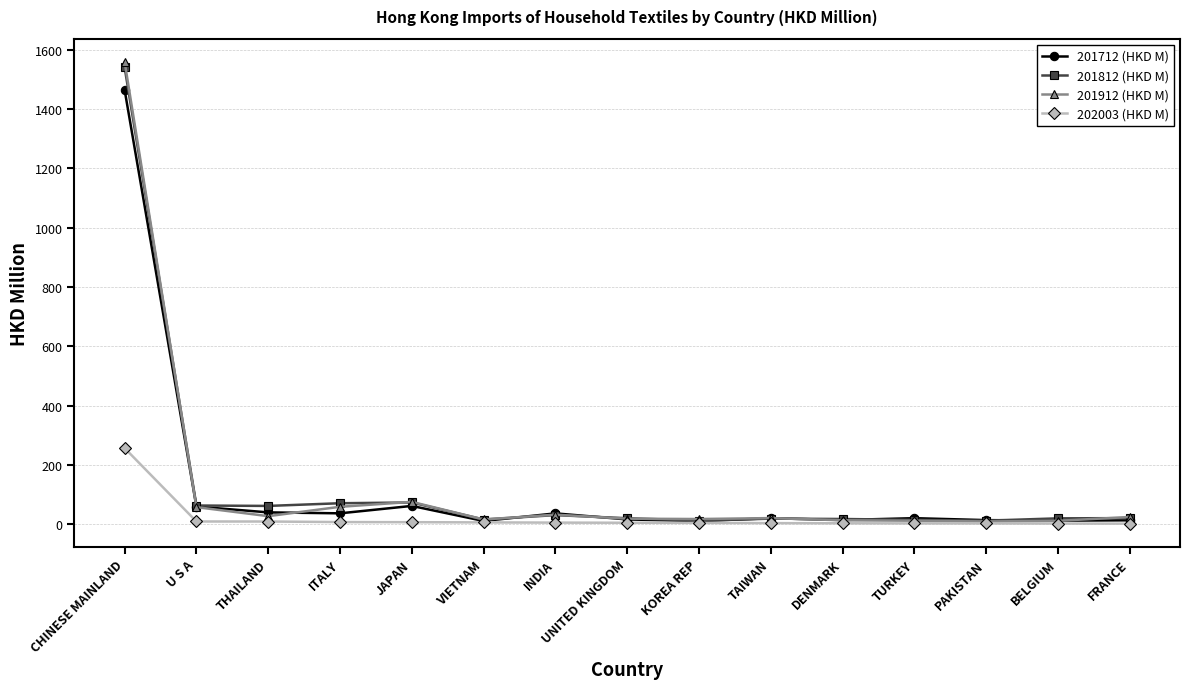

Where does the 201712 (HKD M) series first go above 19?

CHINESE MAINLAND